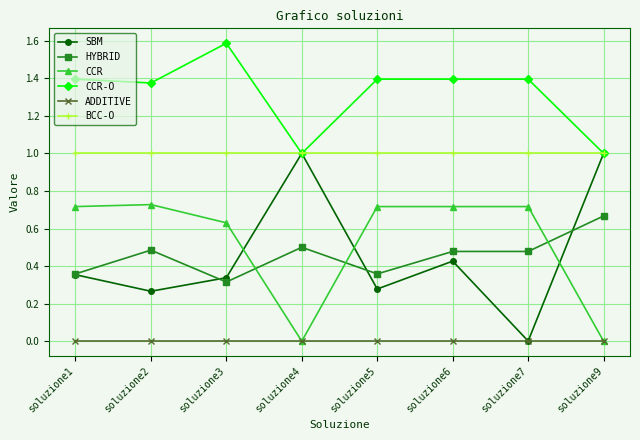

True or false: CCR has a value of 1.0 at soluzione6.

False